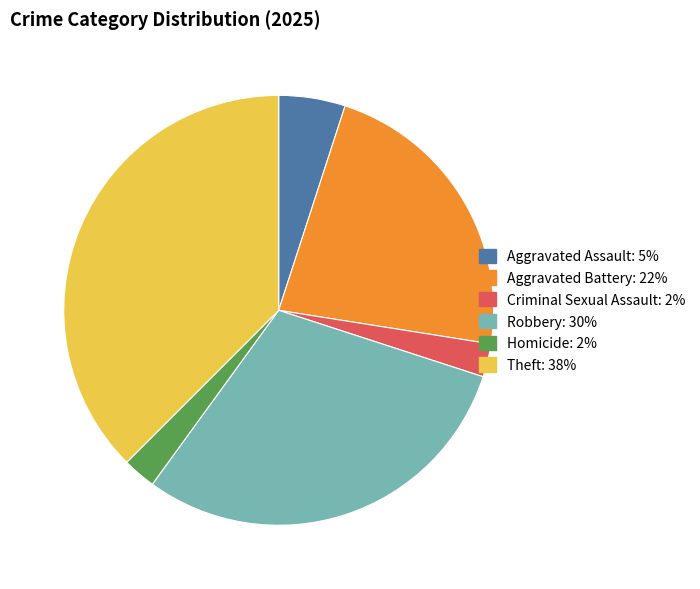

Is there any slice that represents more than half of the pie?

No